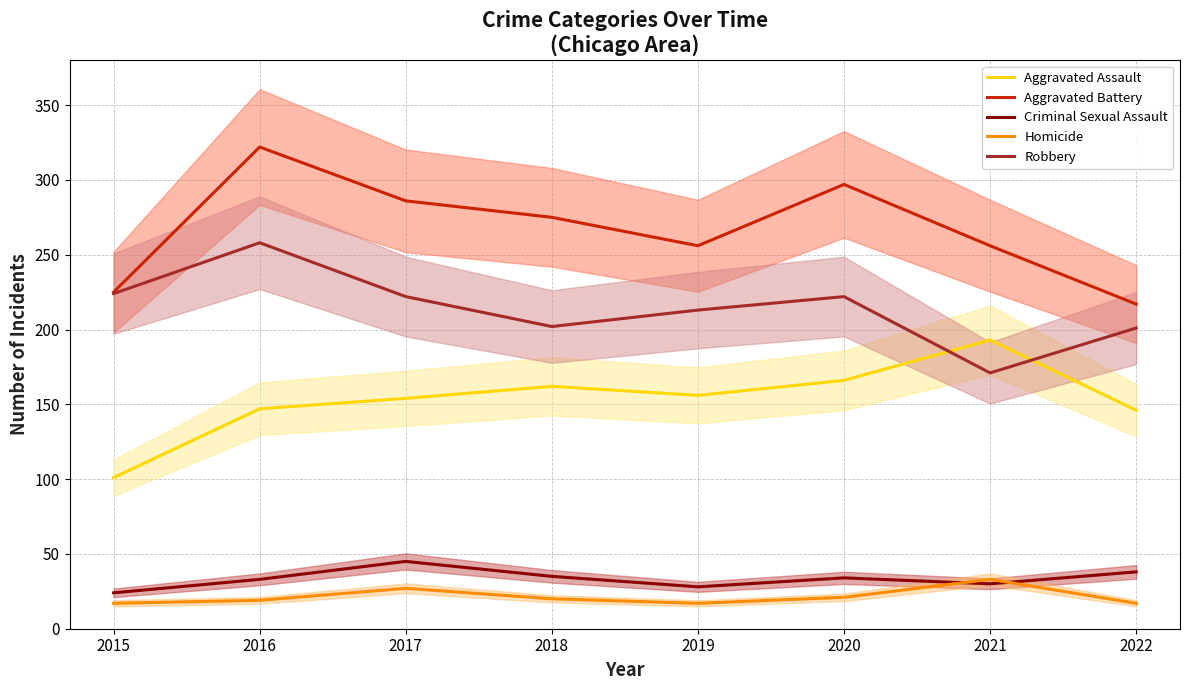

In Aggravated Battery, how many points are lower than both neighbors (excluding endpoints)?

1